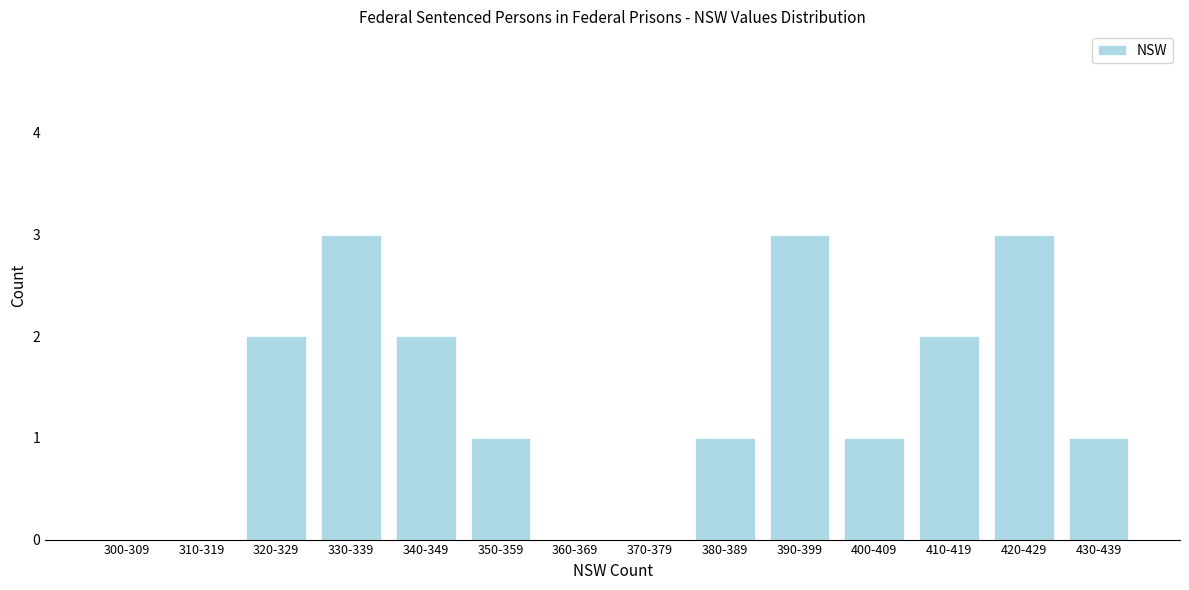

Reading left to right, list all the values displayed in this chart.

300-309=0	310-319=0	320-329=2	330-339=3	340-349=2	350-359=1	360-369=0	370-379=0	380-389=1	390-399=3	400-409=1	410-419=2	420-429=3	430-439=1